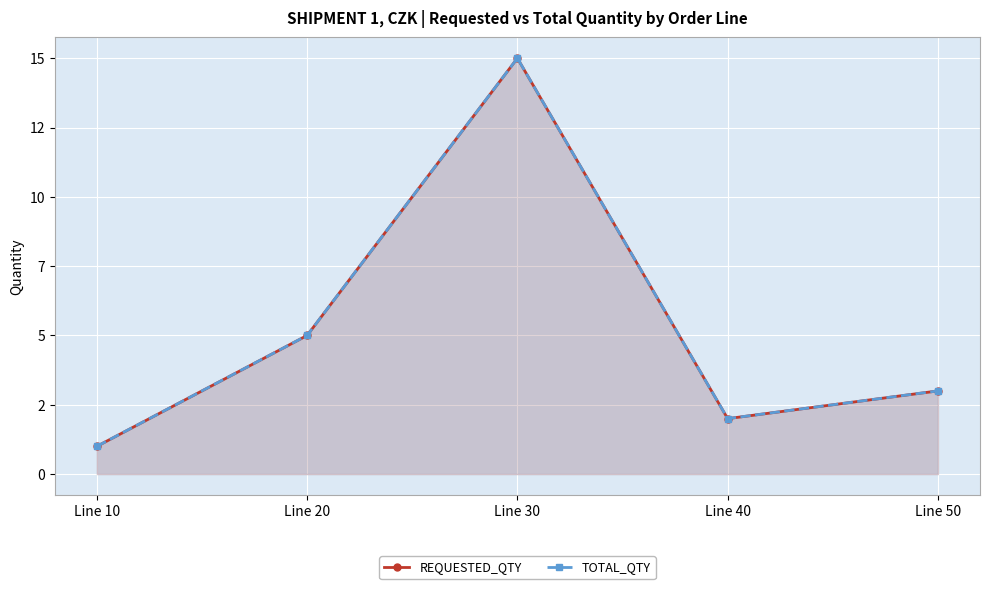

At how many categories does at least one series exceed 2?

3